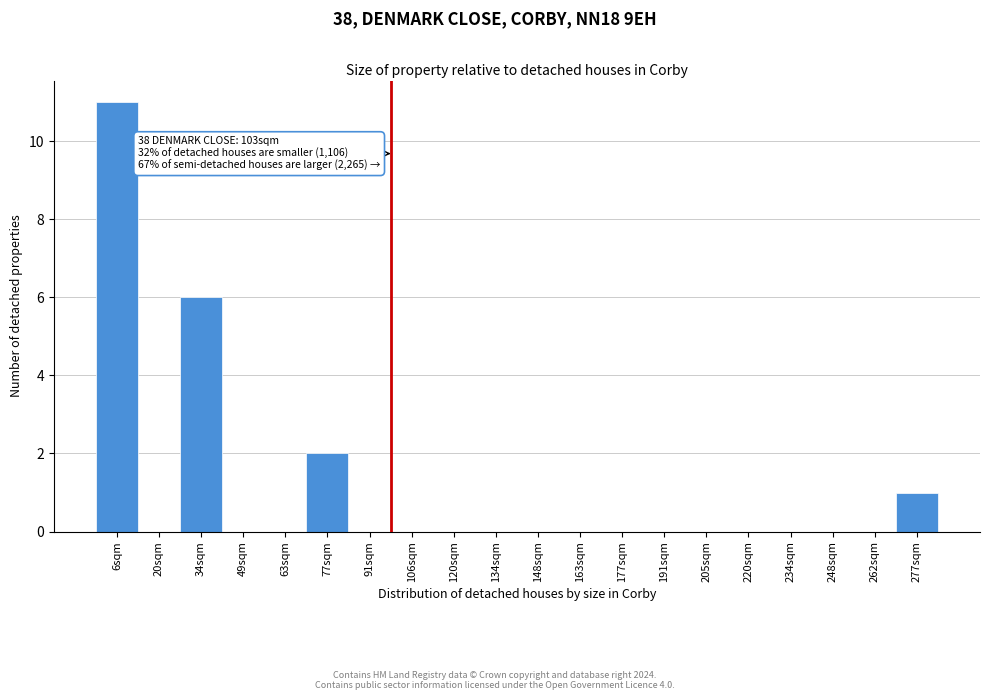

Reading left to right, transcribe all the data shown in this chart.

6sqm=11	20sqm=0	34sqm=6	49sqm=0	63sqm=0	77sqm=2	91sqm=0	106sqm=0	120sqm=0	134sqm=0	148sqm=0	163sqm=0	177sqm=0	191sqm=0	205sqm=0	220sqm=0	234sqm=0	248sqm=0	262sqm=0	277sqm=1